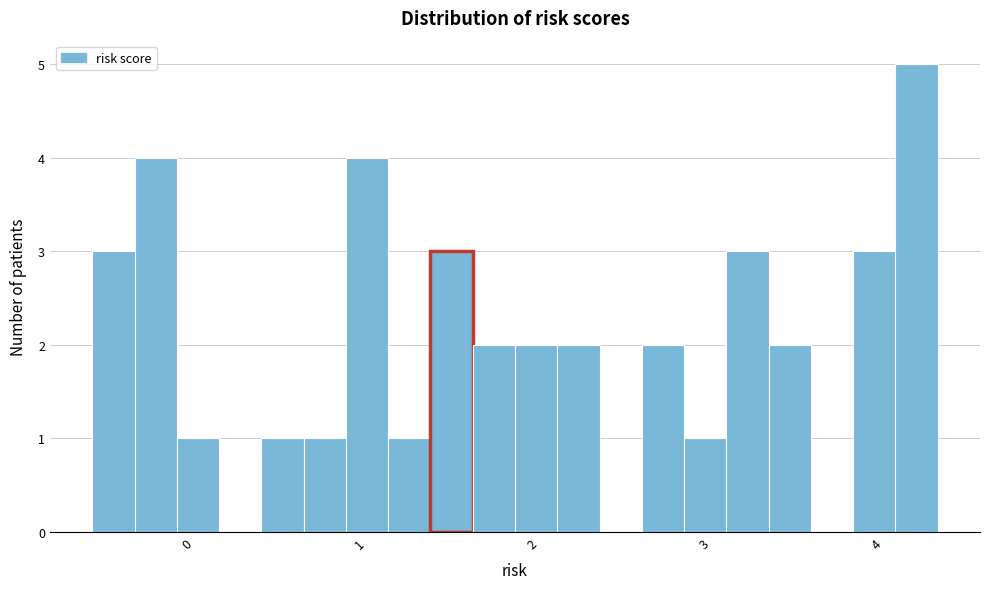

Read against the x-axis, roughly where is the centre of the tallest bar?

4.2